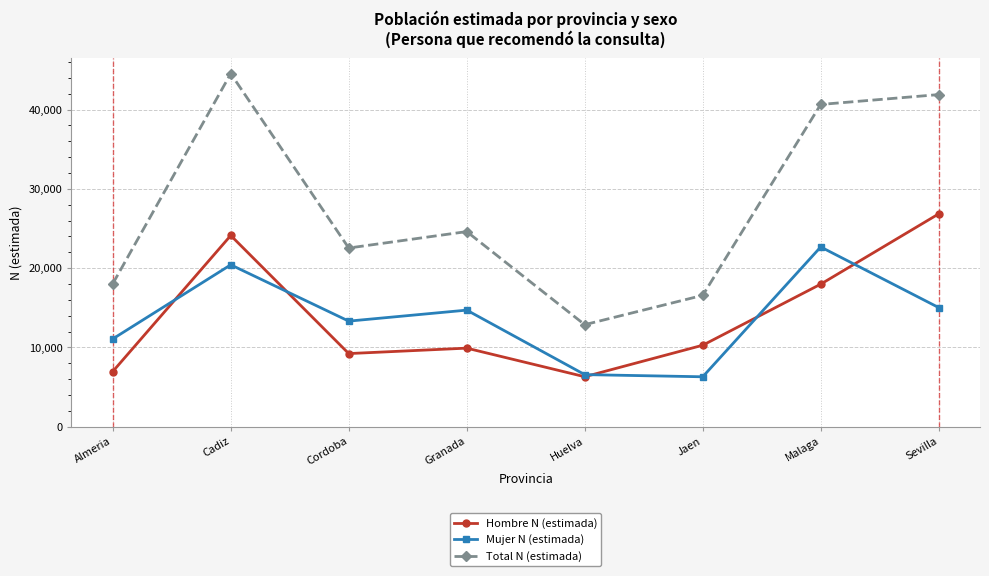

What is the total value across all series at Huelva?

25728